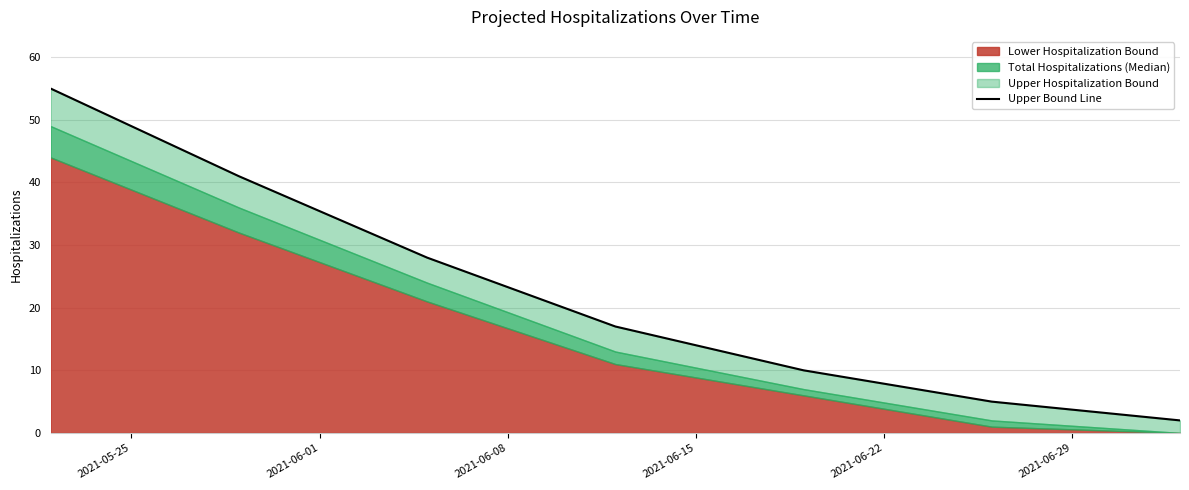

At which label is the value closest to 28?

2021-06-08